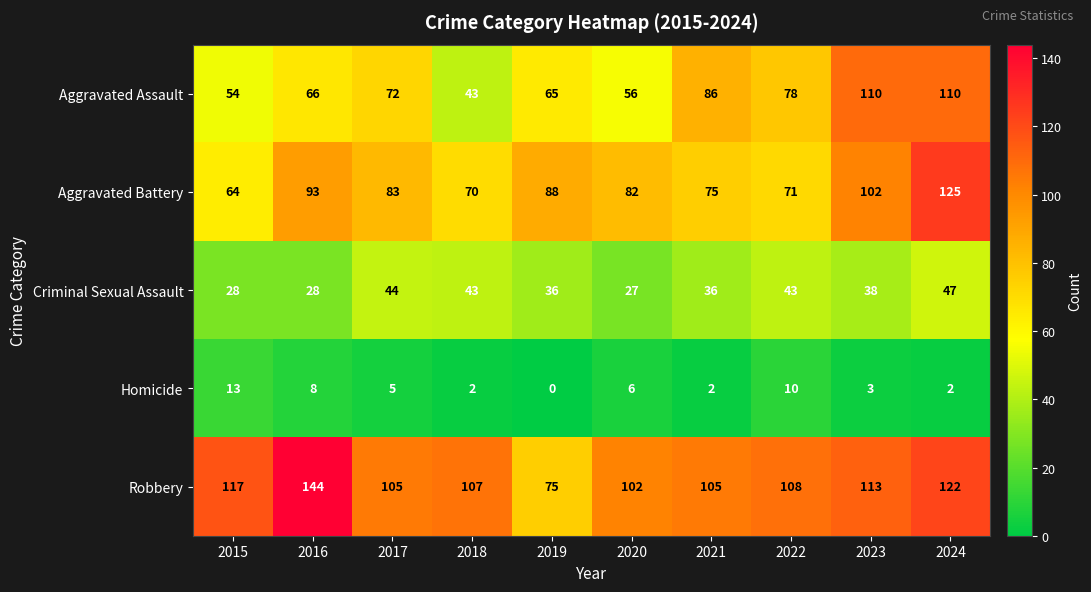

How many data points does each series have?

10